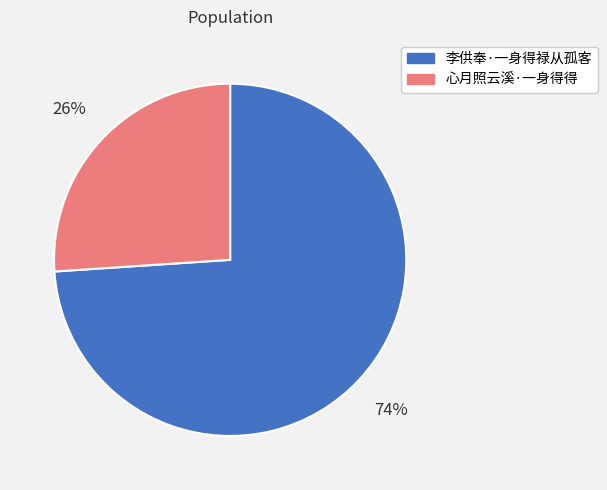

Rank the categories by value from lowest to highest.

心月照云溪·一身得得, 李供奉·一身得禄从孤客